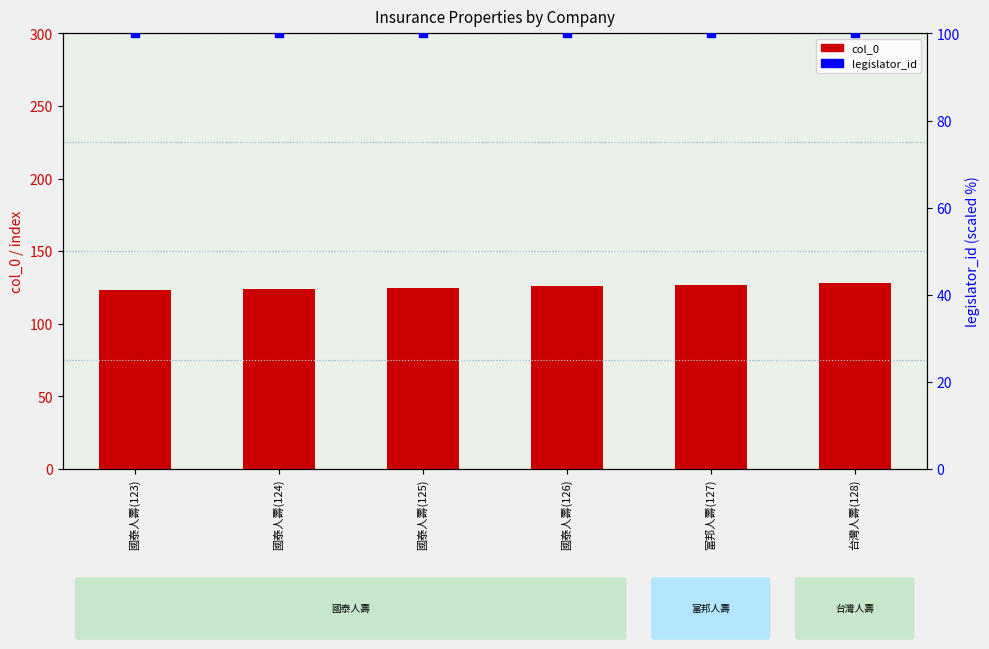

Which series reaches the maximum Y coordinate?

col_0